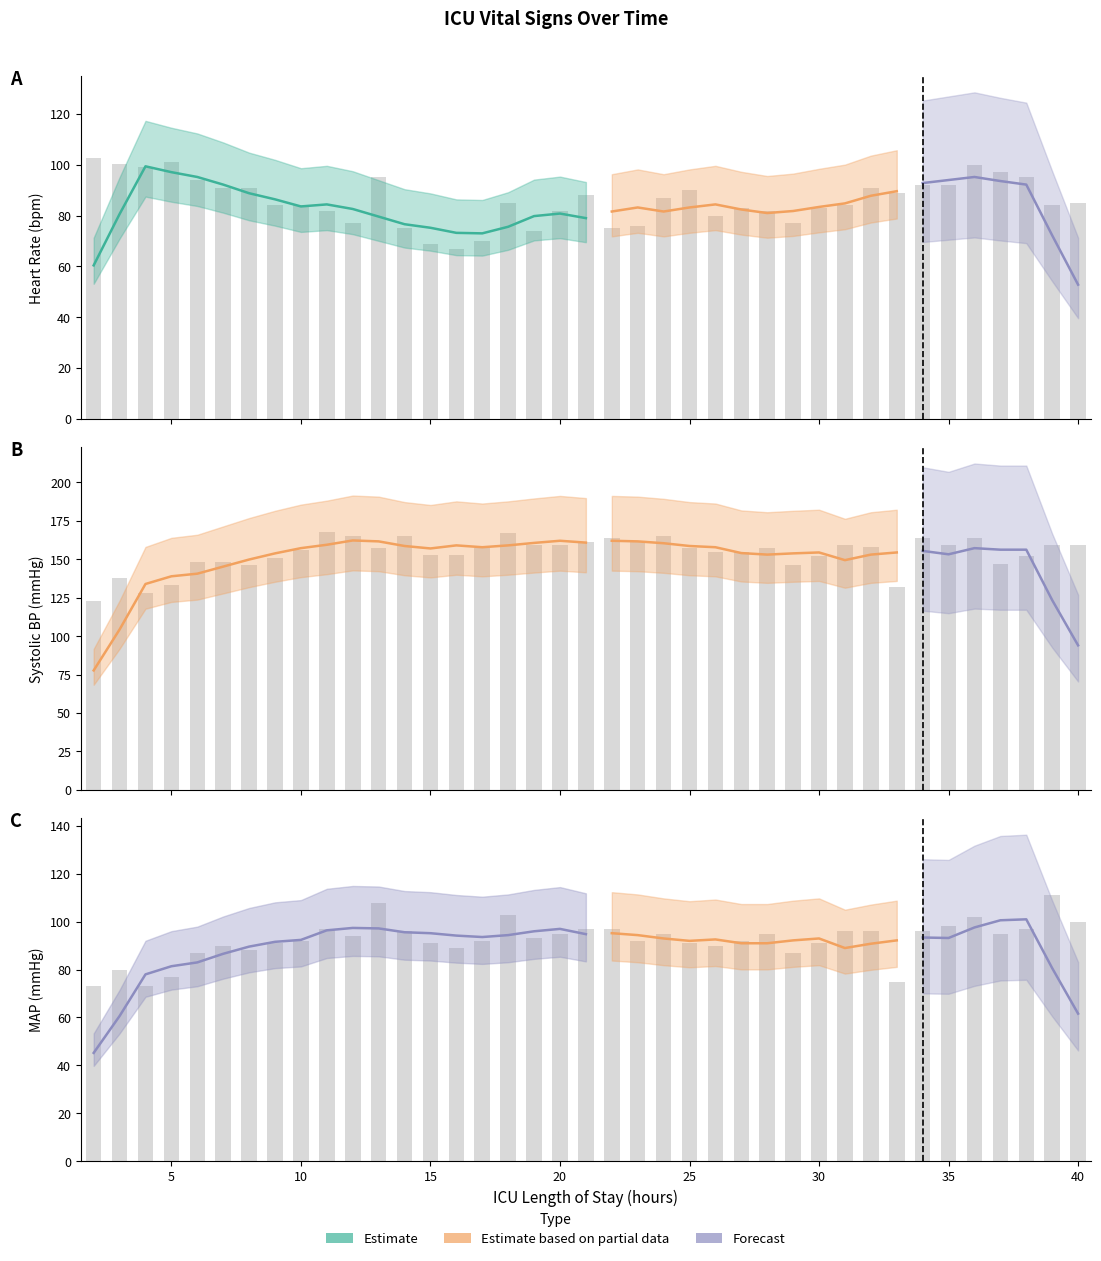

Reading left to right, list all the values displayed in this chart.

HR: 2=102.5	3=100.5	4=99.0	5=101.0	6=94.0	7=91.0	8=91.0	9=84.0	10=84.0	11=82.0	12=77.0	13=95.0	14=75.0	15=69.0	16=67.0	17=70.0	18=85.0	19=74.0	20=82.0	21=88.0	22=75.0	23=76.0	24=87.0	25=90.0	26=80.0	27=83.0	28=82.0	29=77.0	30=83.0	31=84.0	32=91.0	33=89.0	34=92.0	35=92.0	36=100.0	37=97.0	38=95.0	39=84.0	40=85.0
SBP: 2=123.0	3=137.5	4=128.0	5=133.0	6=148.0	7=148.0	8=146.0	9=151.0	10=156.0	11=168.0	12=165.0	13=157.0	14=165.0	15=153.0	16=153.0	17=157.0	18=167.0	19=159.0	20=159.0	21=161.0	22=164.0	23=161.0	24=165.0	25=157.0	26=155.0	27=155.0	28=157.0	29=146.0	30=152.0	31=159.0	32=158.0	33=132.0	34=164.0	35=159.0	36=164.0	37=147.0	38=152.0	39=159.0	40=159.0
MAP: 2=73.0	3=80.0	4=73.0	5=77.0	6=87.0	7=90.0	8=88.0	9=91.0	10=92.0	11=97.0	12=94.0	13=108.0	14=96.0	15=91.0	16=89.0	17=92.0	18=103.0	19=93.0	20=95.0	21=97.0	22=97.0	23=92.0	24=95.0	25=91.0	26=90.0	27=92.0	28=95.0	29=87.0	30=91.0	31=96.0	32=96.0	33=75.0	34=96.0	35=98.0	36=102.0	37=95.0	38=97.0	39=111.0	40=100.0